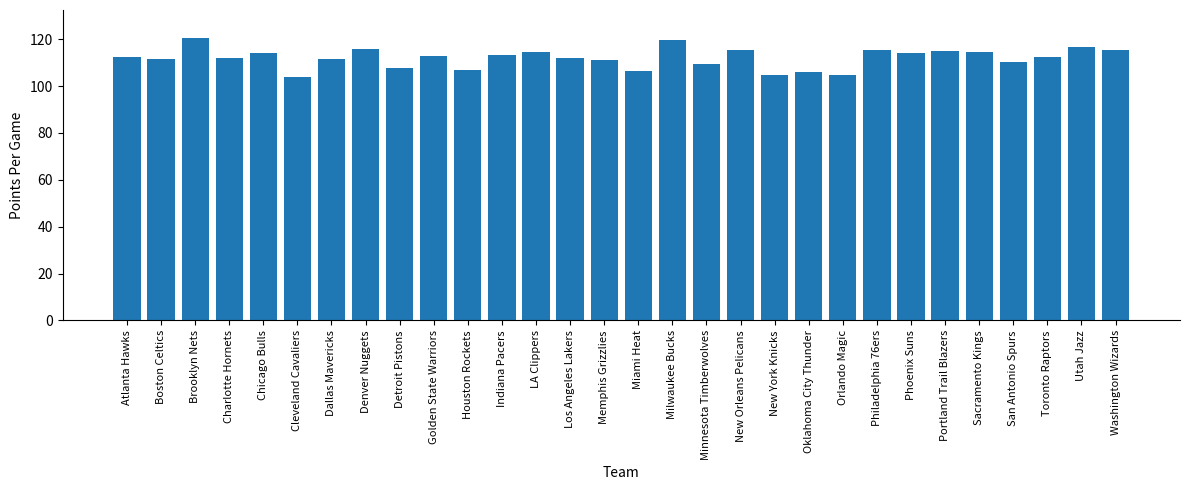

Does the chart contain any negative values?

No